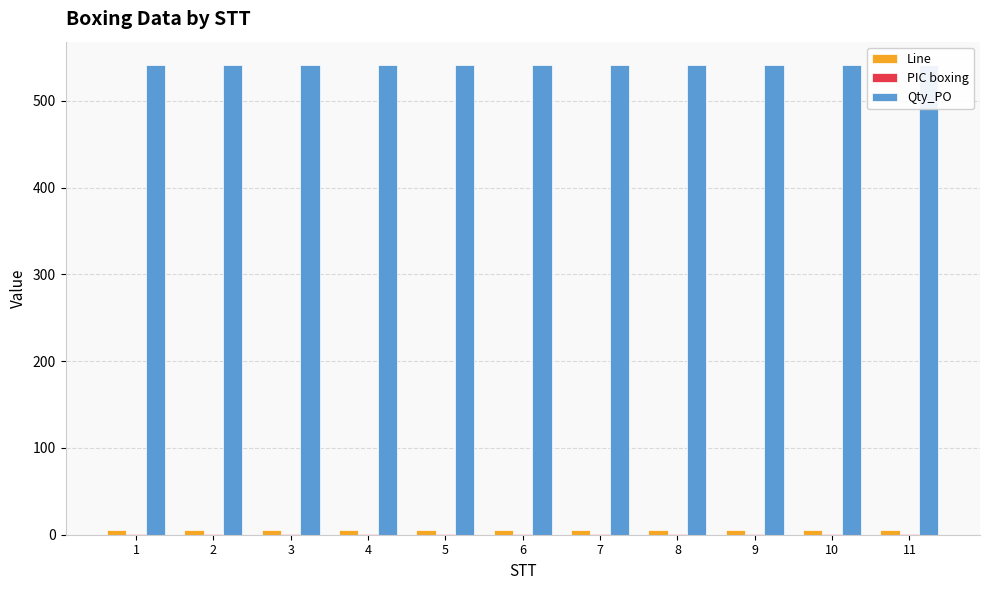

Rank the series at 6 from highest to lowest value.

Qty_PO, Line, PIC boxing